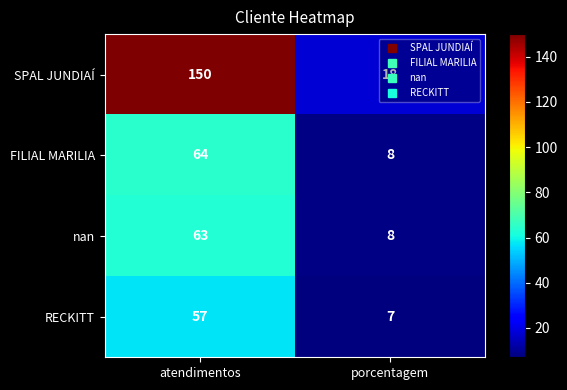

Which series has the largest range (max minus min)?

SPAL JUNDIAÍ